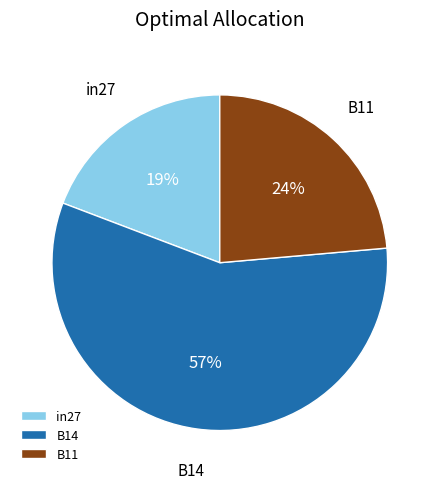

The B14 slice represents 57% of the pie. True or false?

True